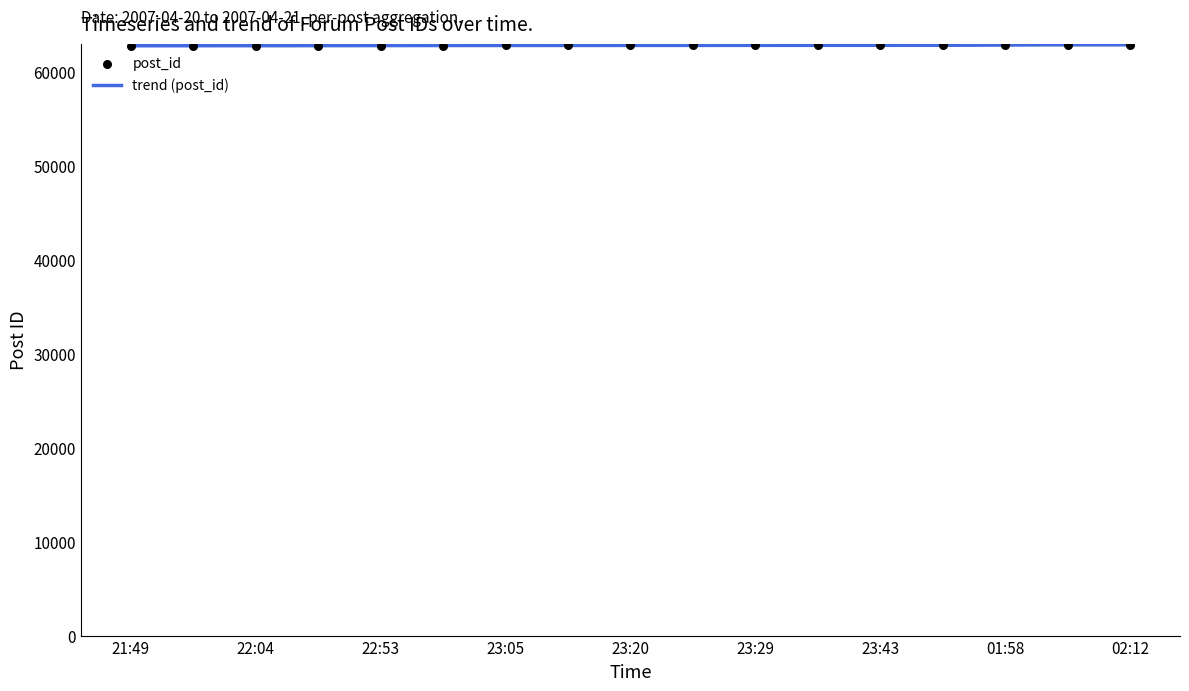

What is the change in value from 23:14 to 23:28?

+5